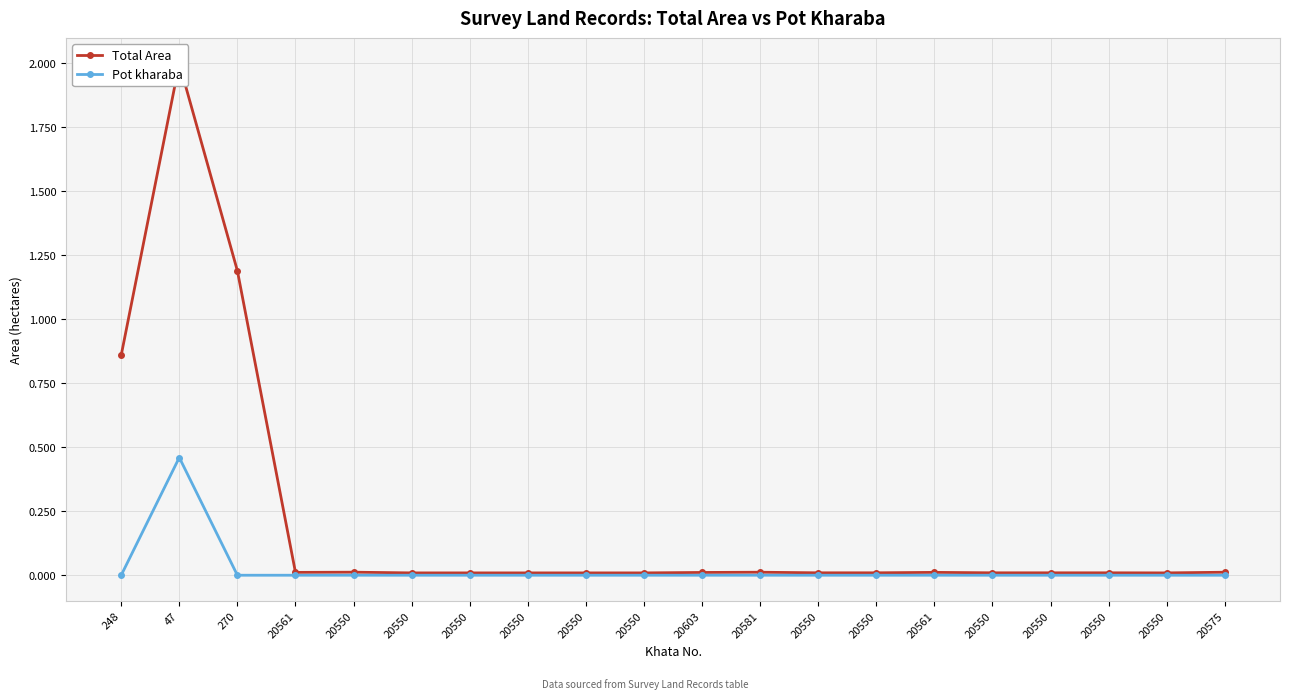

List the series in order of their overall mean, highest first.

Total Area, Pot kharaba